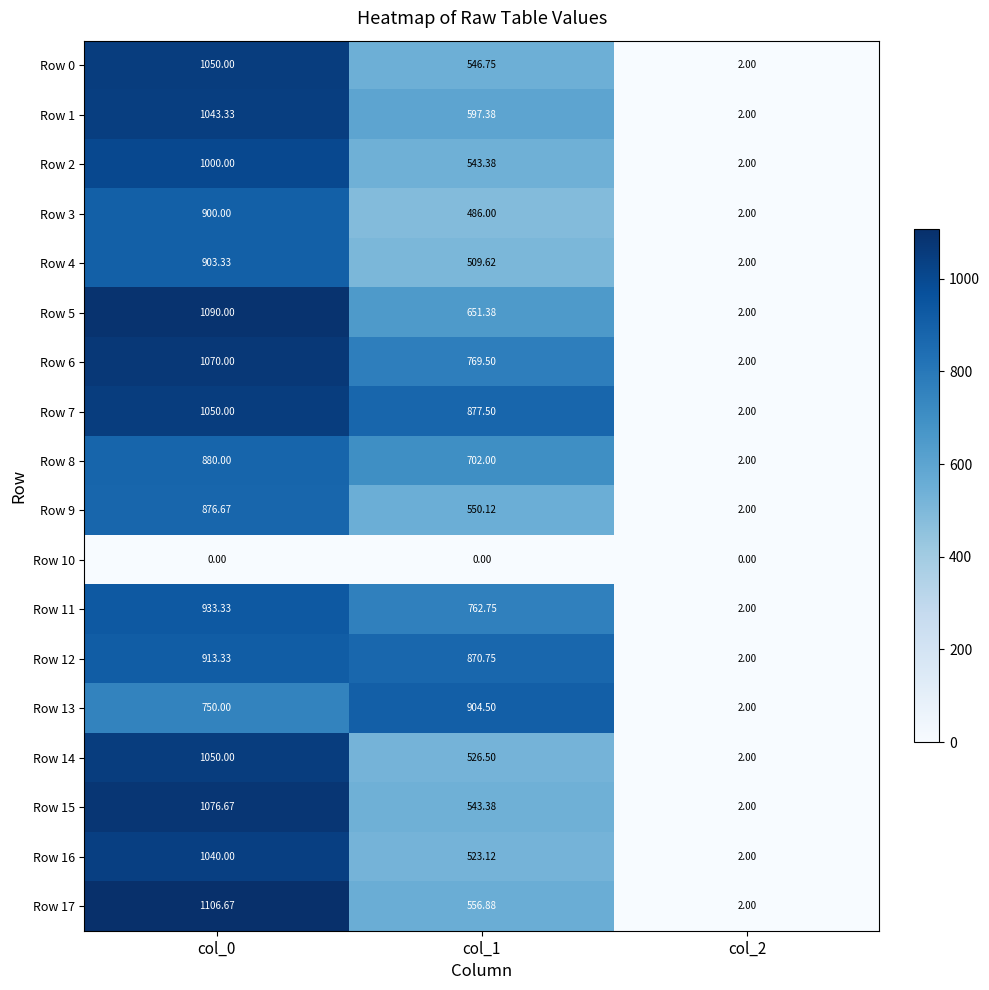

How many values in the Row 16 series exceed 523?

2